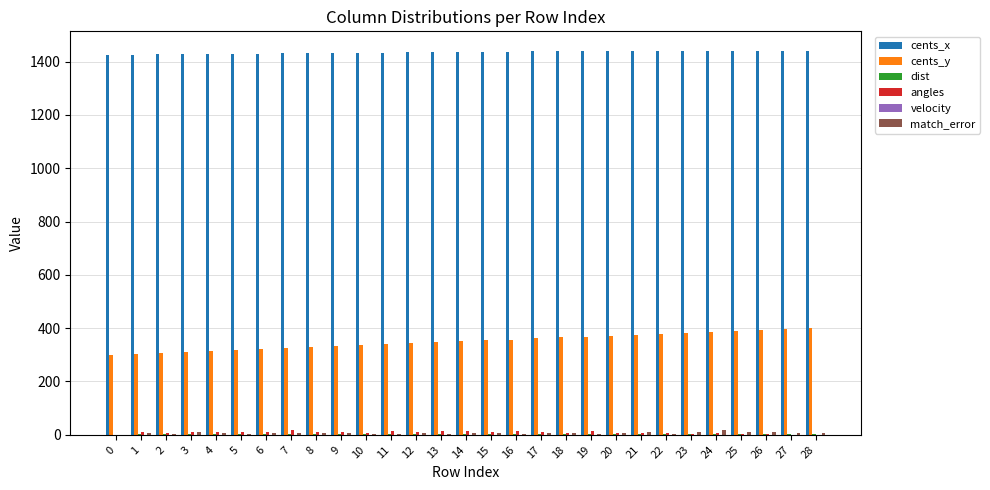

Which series has the largest total across all categories?

cents_x